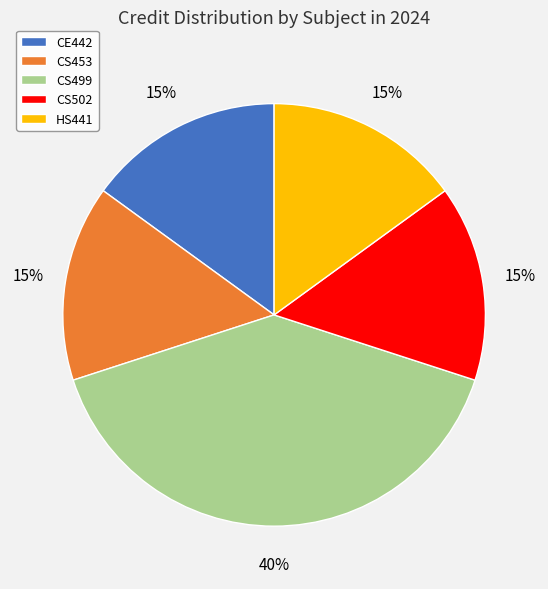

Is the sum of CE442 and HS441 greater than half?

No